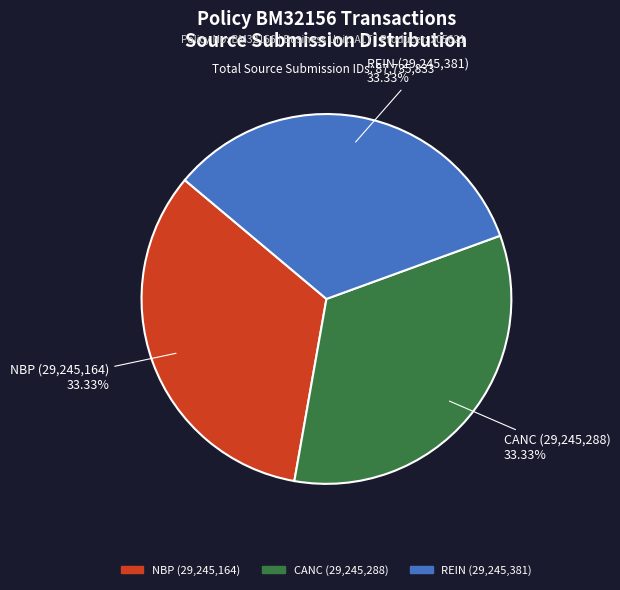

Is there any slice that represents more than half of the pie?

No